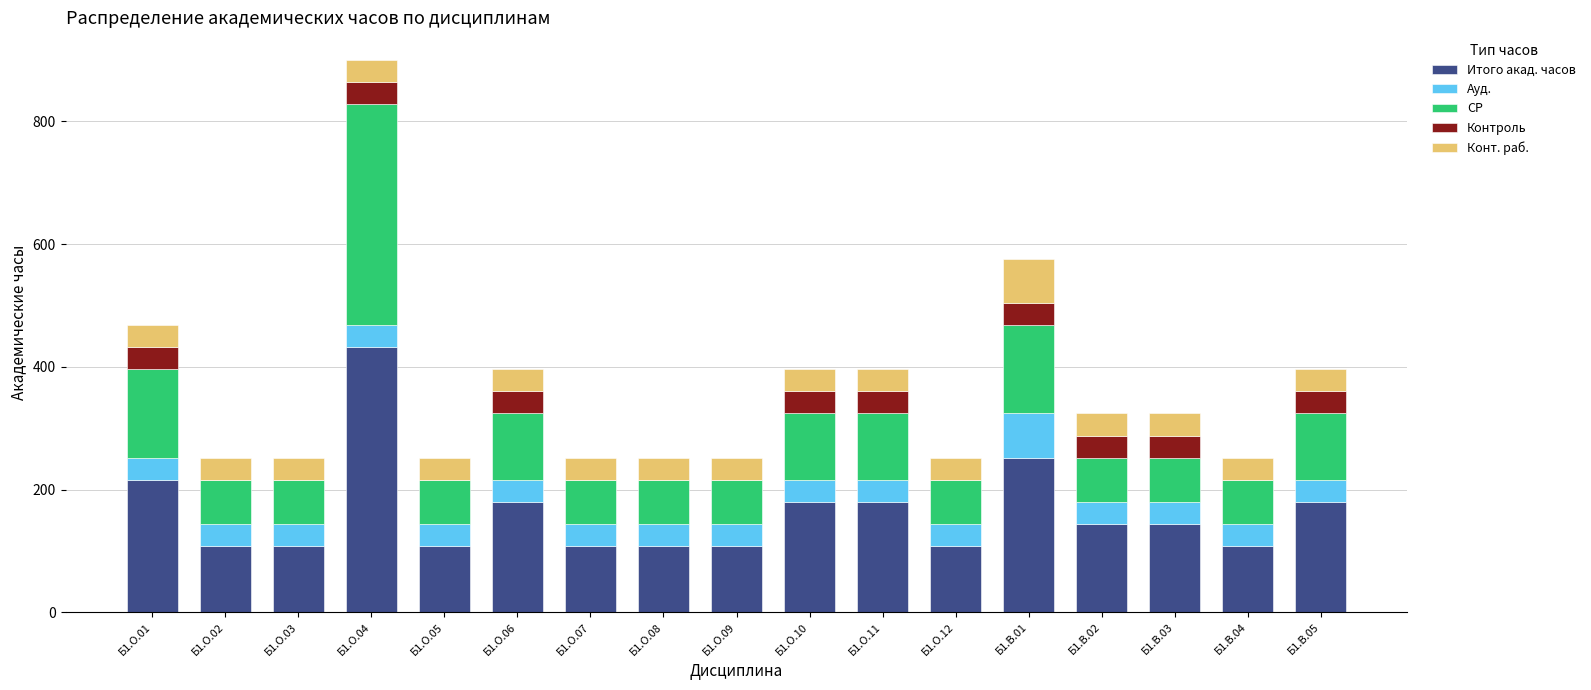

At which category is the sum across all series the highest?

Б1.О.04